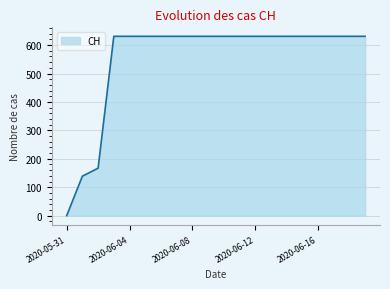

Reading left to right, transcribe all the data shown in this chart.

0	139	167	631	631	631	631	631	631	631	631	631	631	631	631	631	631	631	631	631